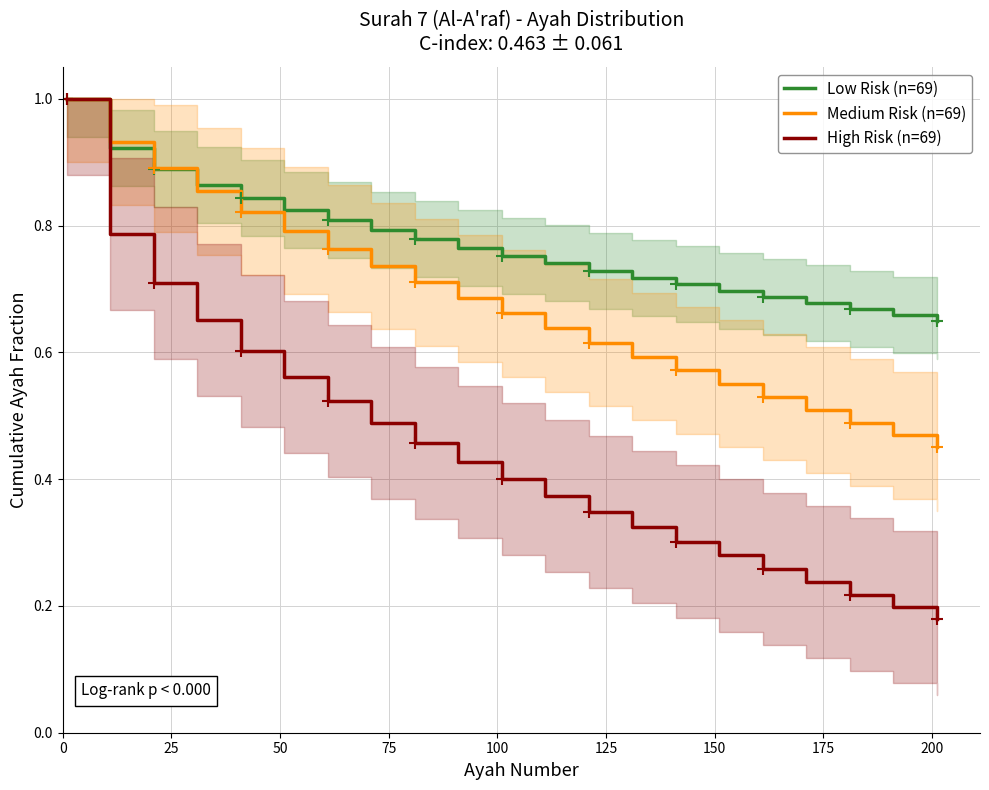

True or false: High Risk (n=69) and Low Risk (n=69) cross at least once.

False